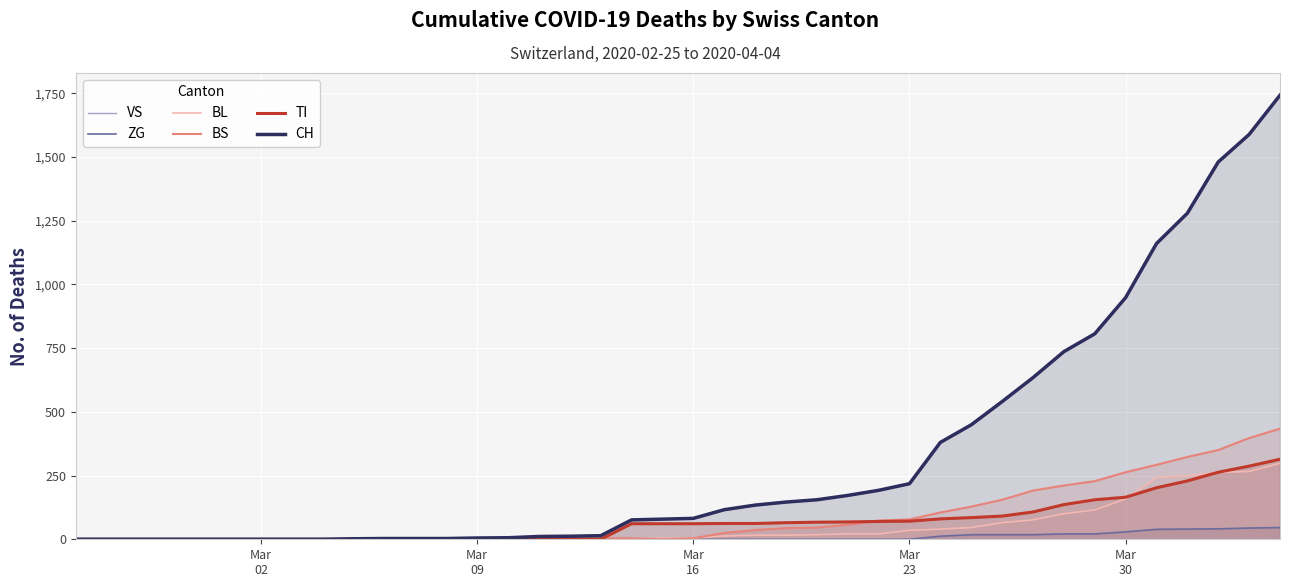

At how many categories does at least one series exceed 1666?

1